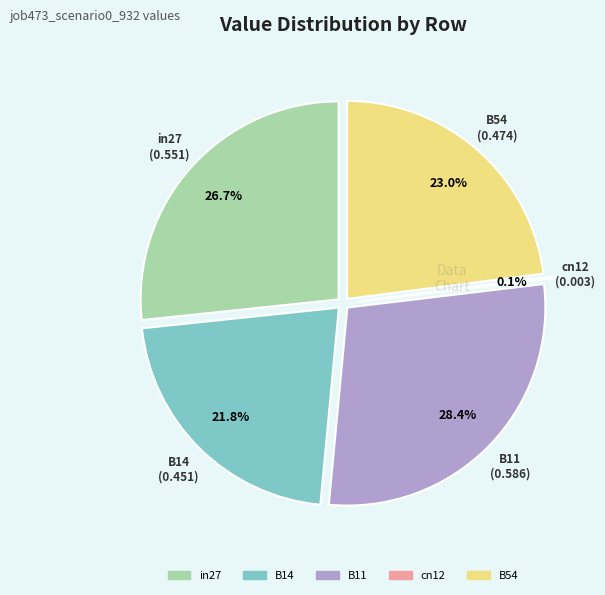

To the nearest percent, what is the difference between the B14 and B54 slice percentages?

1%